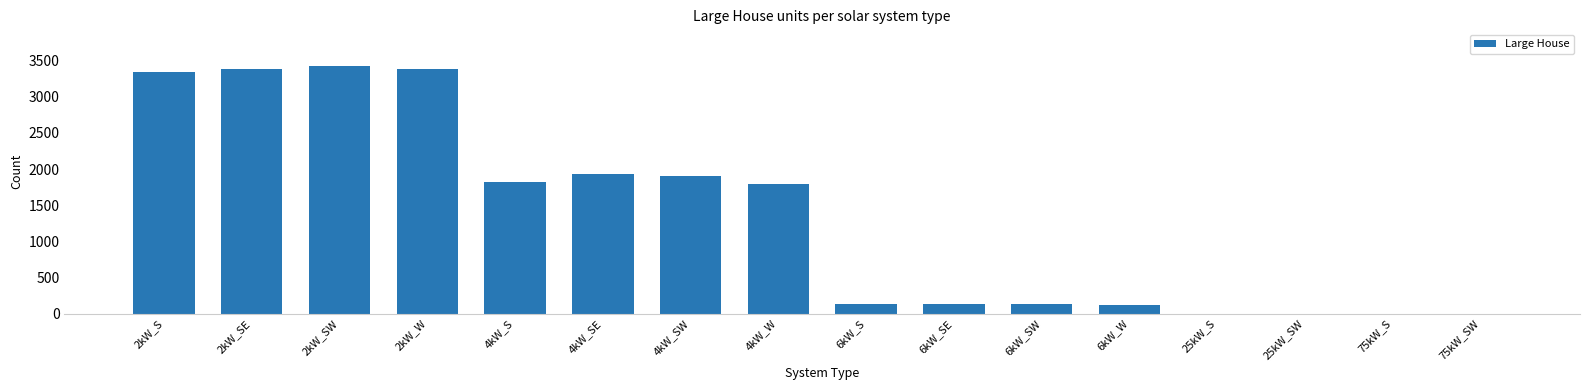

How many series are shown in this chart?

1